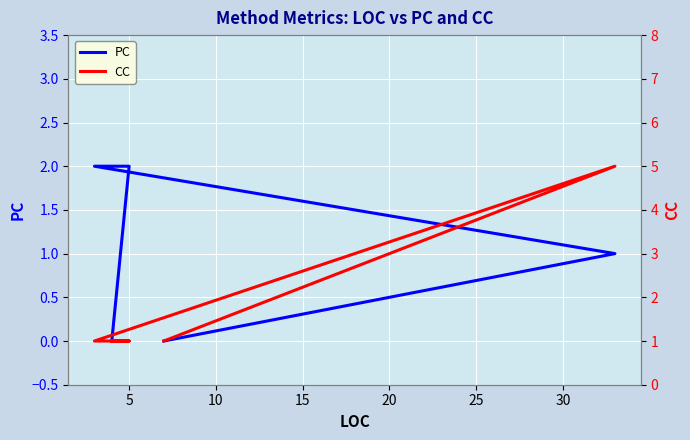

List the series in order of their overall mean, lowest first.

PC, CC